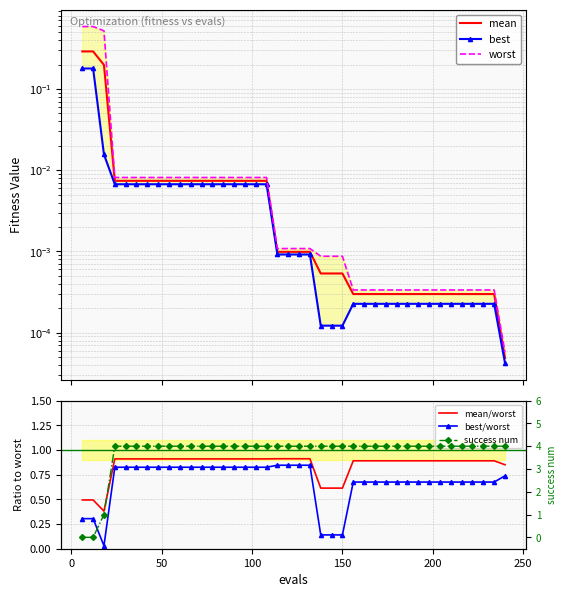

Which series has the largest range (max minus min)?

success num